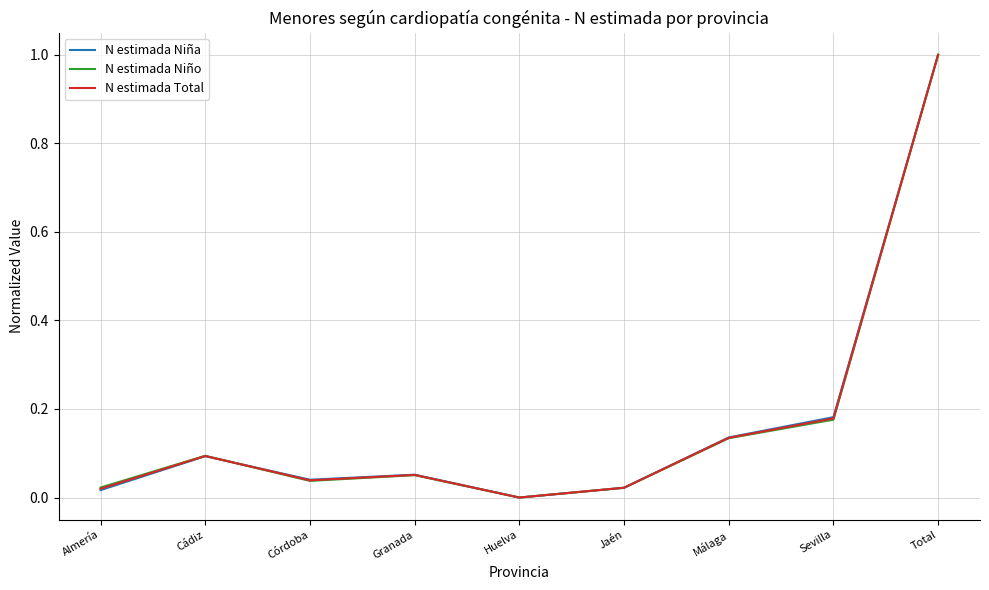

Is the value of N estimada Total at Almería greater than the value of N estimada Niña at Granada?

No